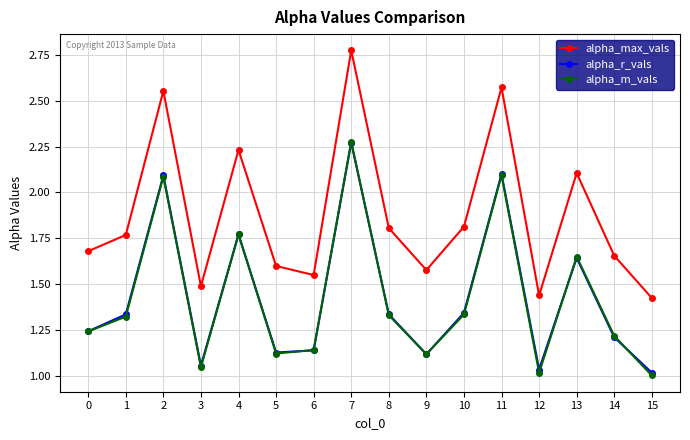

Is the value of alpha_m_vals at 6 greater than the value of alpha_r_vals at 4?

No